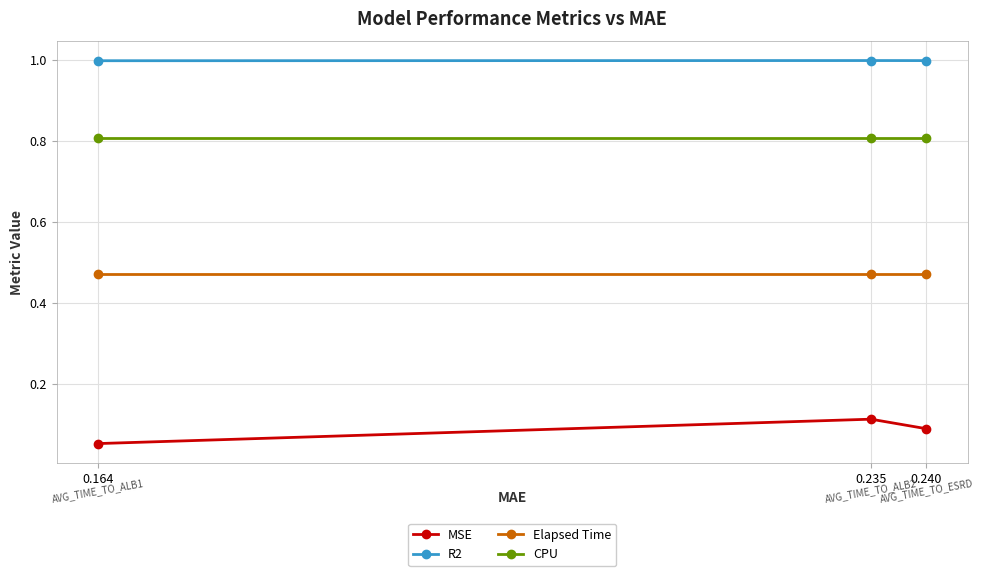

What is the value of the R2 point at the 3rd from the left?

1.0